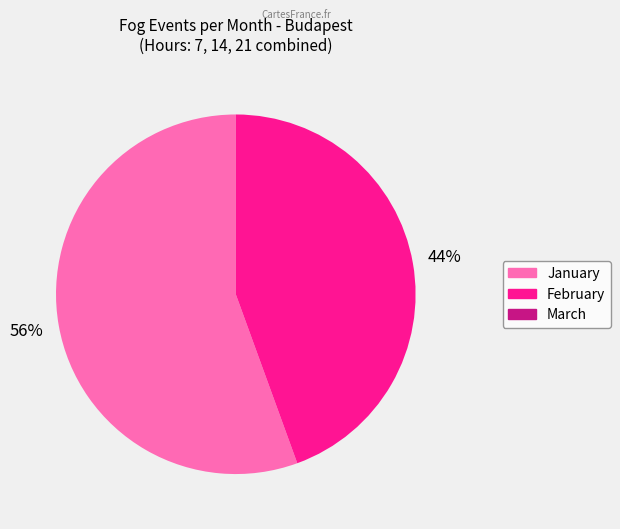

Between January and February, which is larger?

January